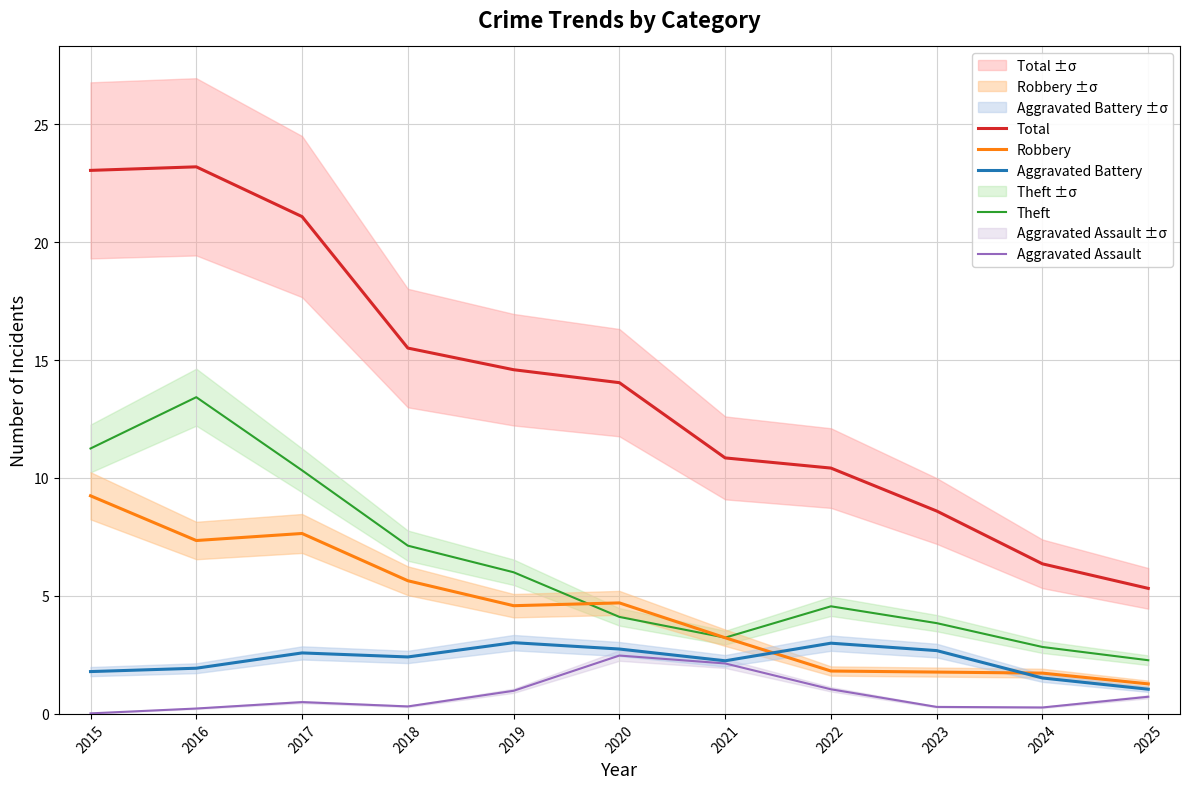

Is it true that Aggravated Assault equals 2.5 at 2020?

True